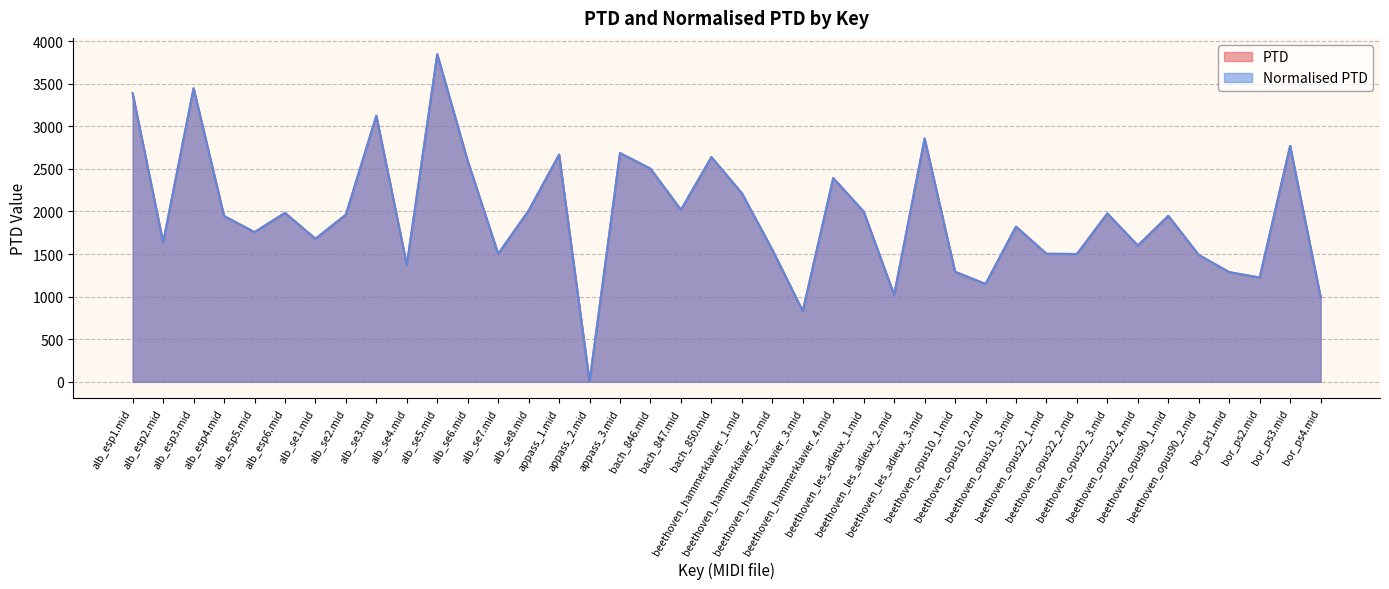

In PTD, how many points are higher than both neighbors (excluding endpoints)?

13